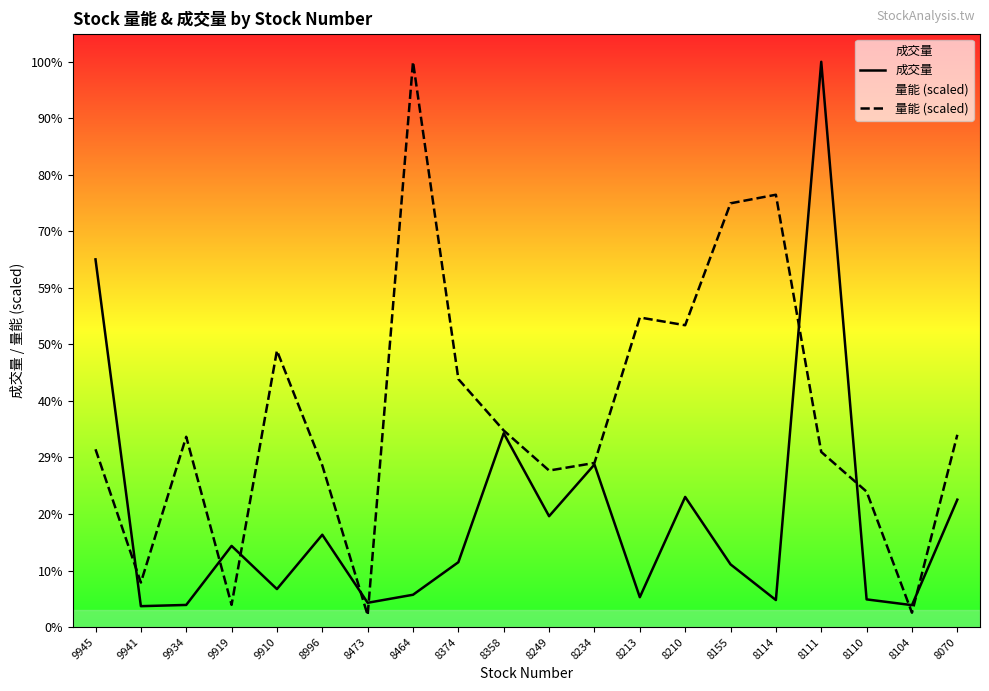

Rank the series by their maximum value, from lowest to highest.

成交量, 量能 (scaled)